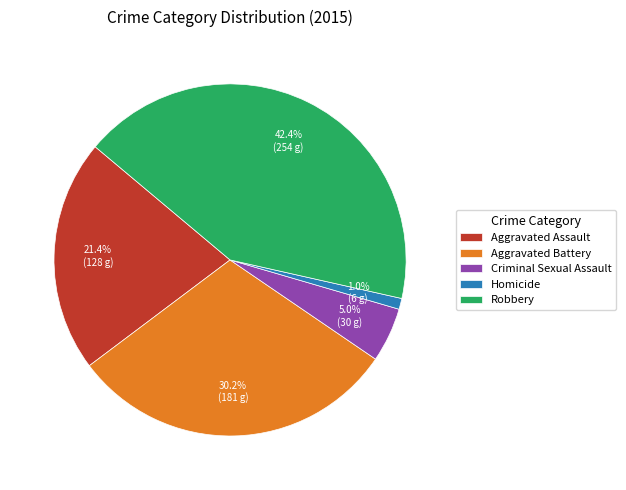

How much of the chart is everything except Criminal Sexual Assault?

95.0%